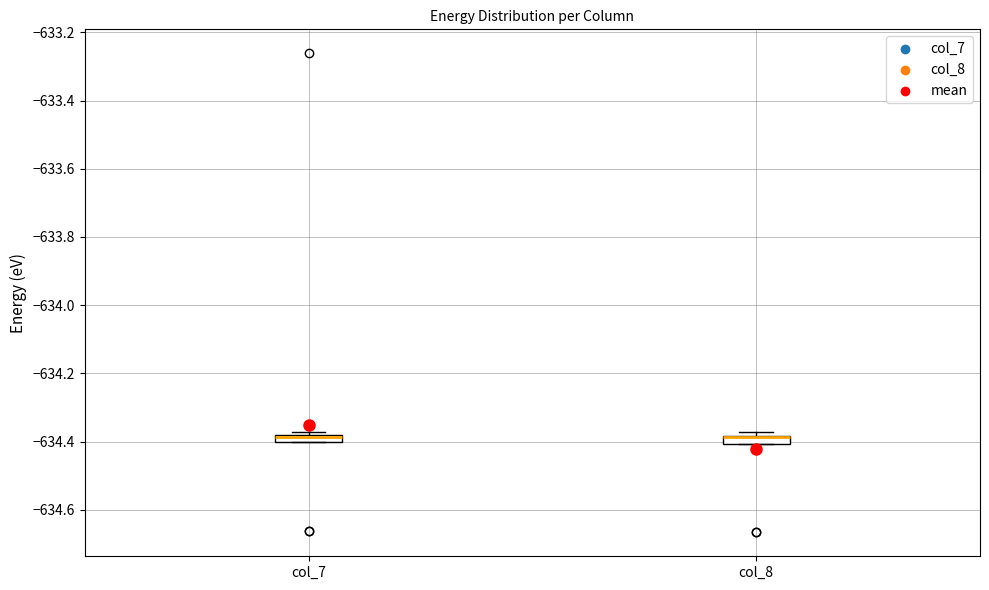

Where is the lower edge of the box for col_7 on the y-axis? The values are not printed on the chart, so give them approximately, as read against the axis.

-634.40